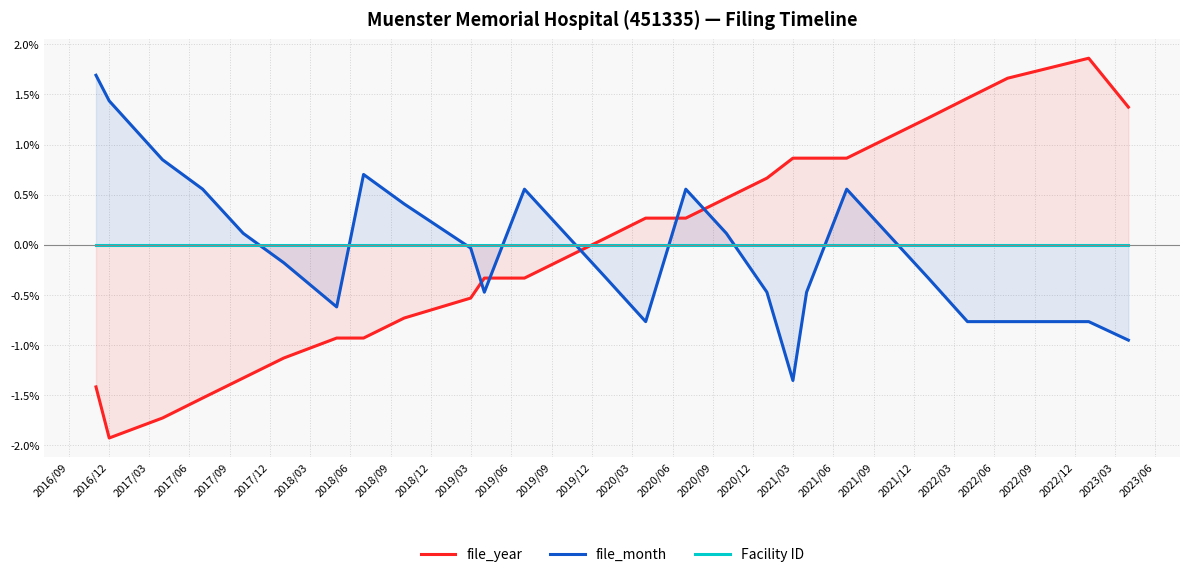

Which category has the lowest value in the file_month series?

2021/03